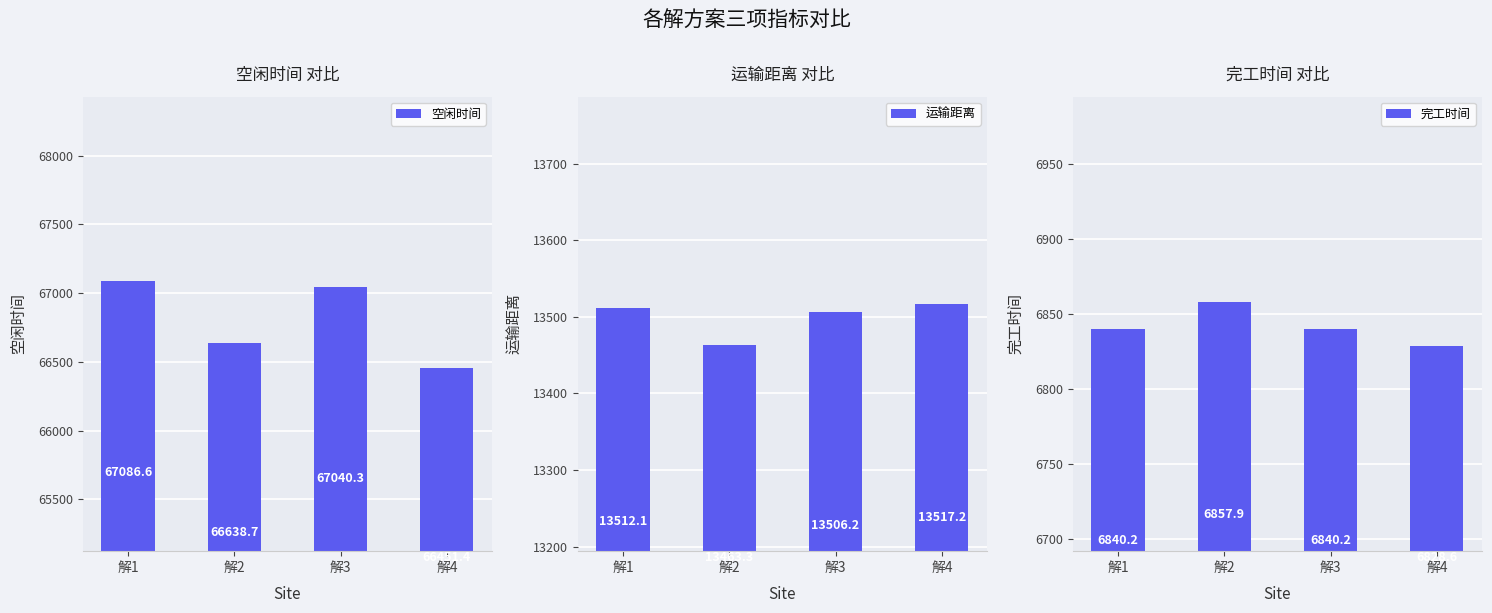

At which label does 空闲时间 reach its peak?

解1